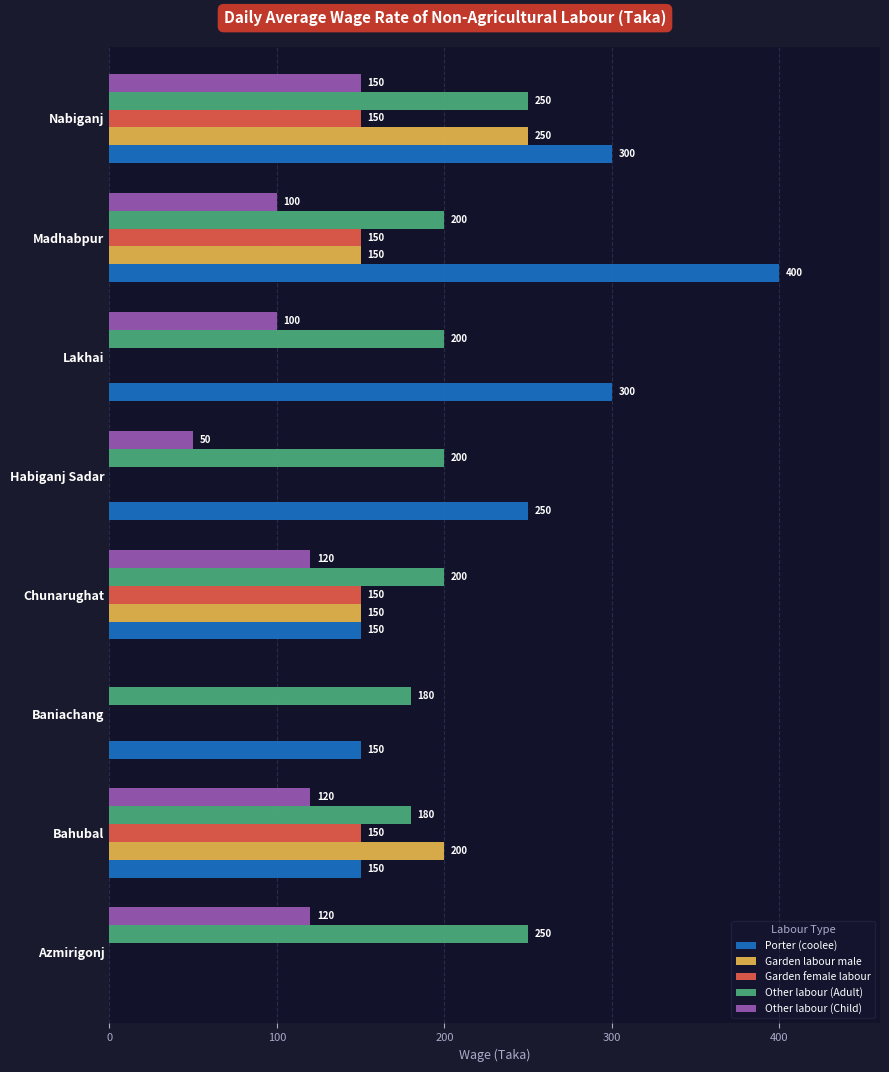

What are all the series names shown in the legend?

Porter (coolee), Garden labour male, Garden female labour, Other labour (Adult), Other labour (Child)